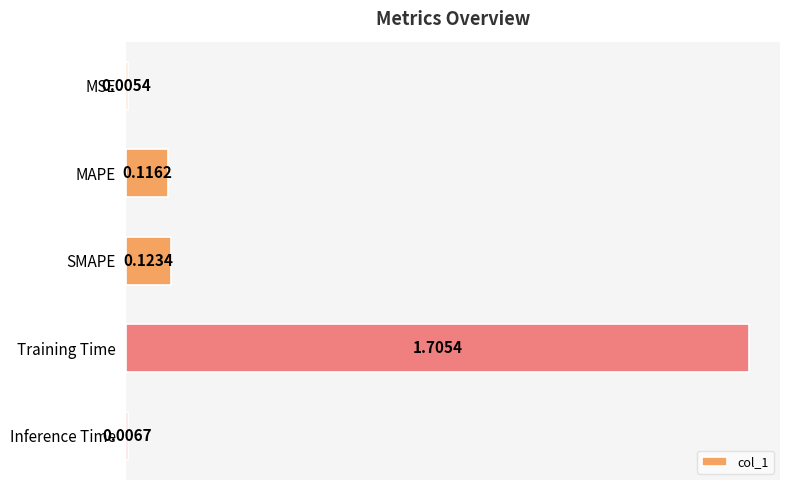

What is the change in value from Training Time to Inference Time?

-1.7